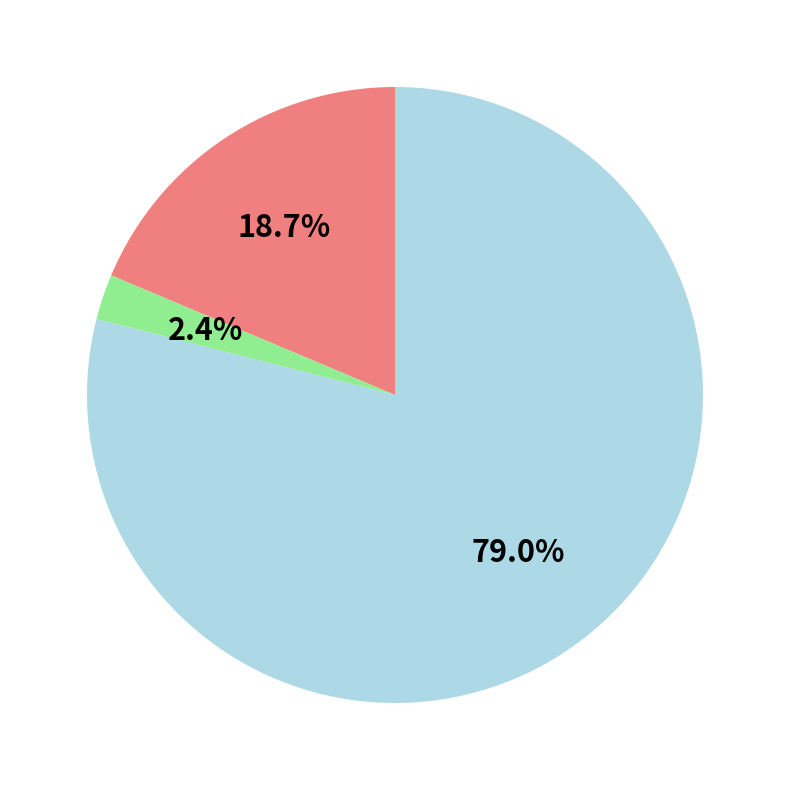

Does any single category account for the majority?

Yes